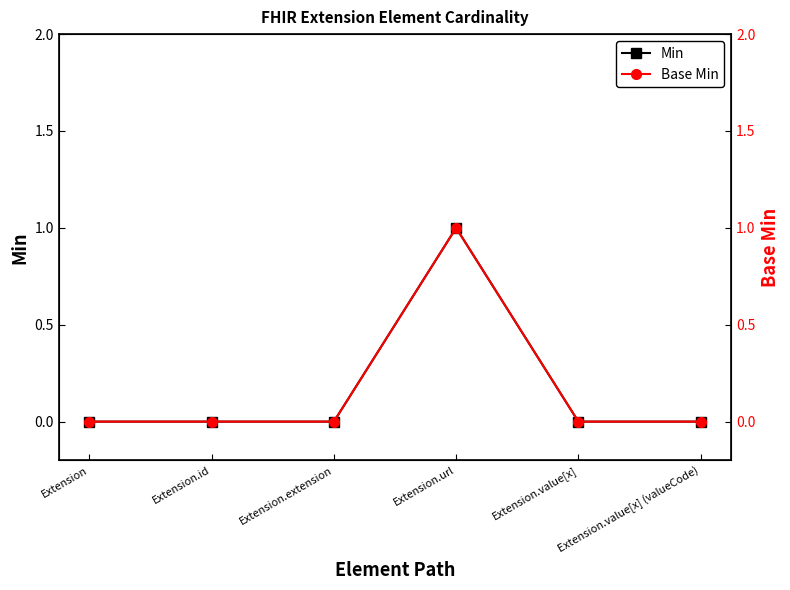

Where is the first local maximum for Min?

Extension.url